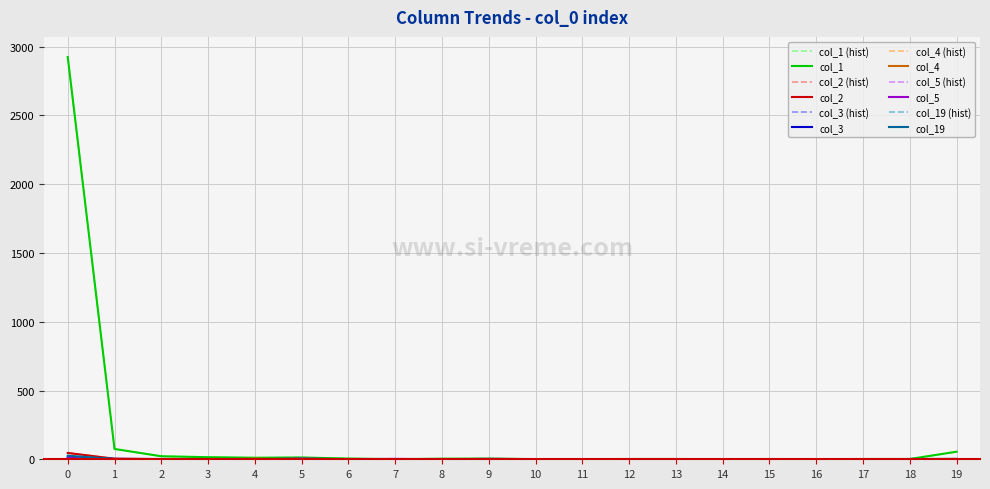

Which category has the lowest value in the col_2 series?

3